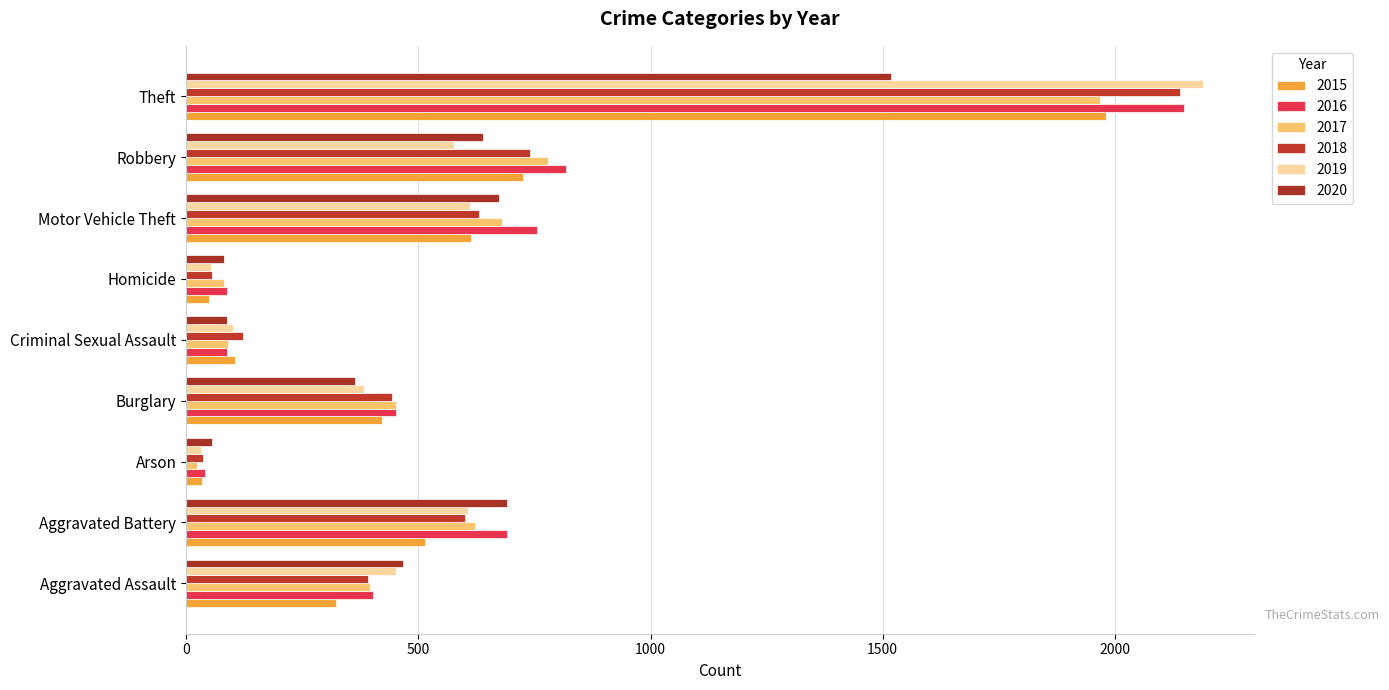

The 2015 series shows 515 at Aggravated Battery. True or false?

True